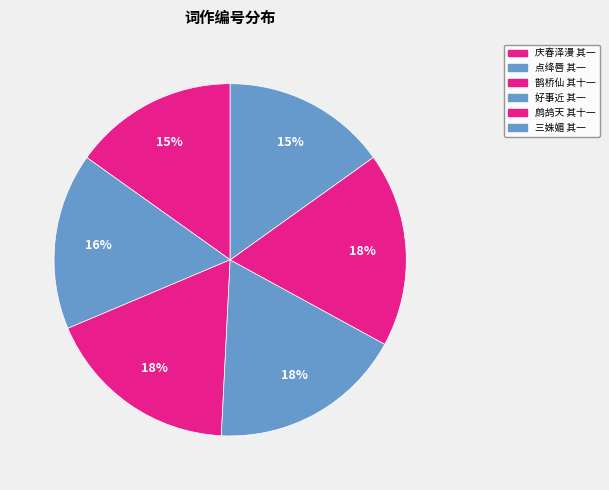

To the nearest percent, what is the combined percentage of 三姝媚 其一 and 鹧鸪天 其十一?

33%